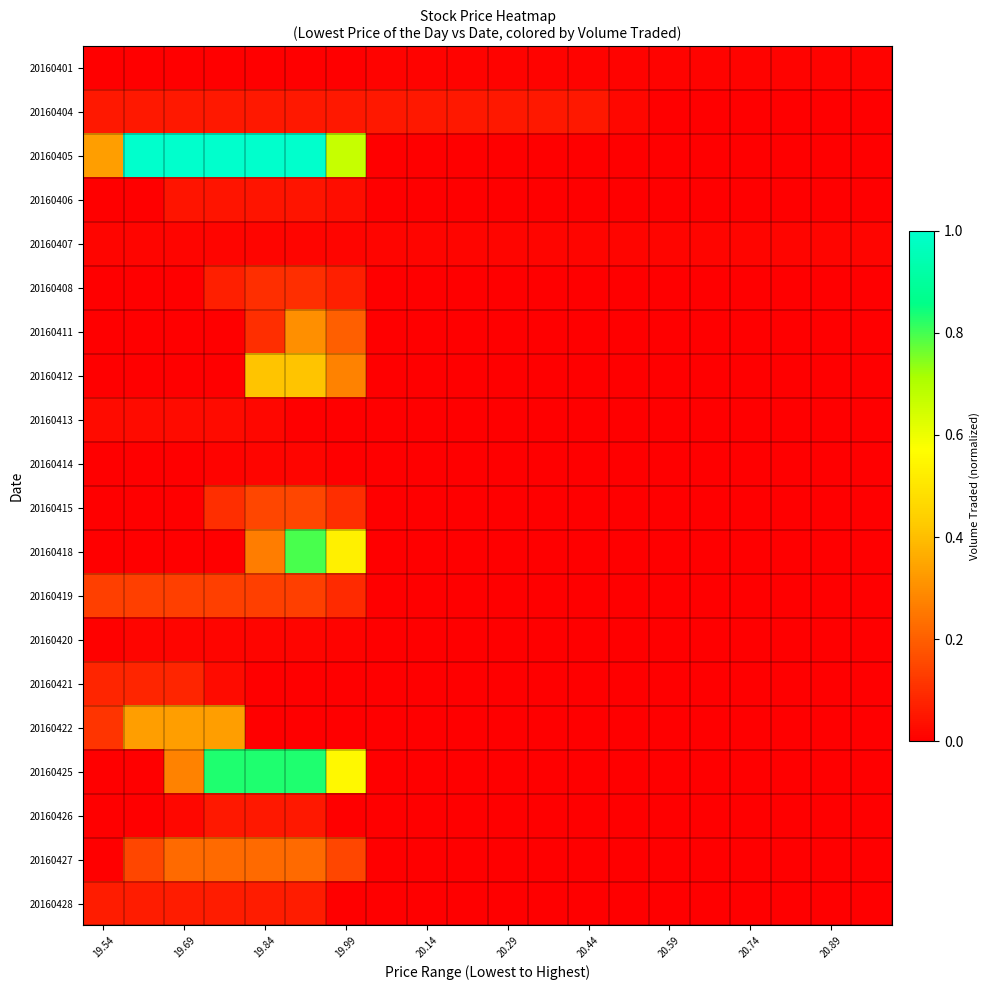

Which category has the highest value across all series?

19.69